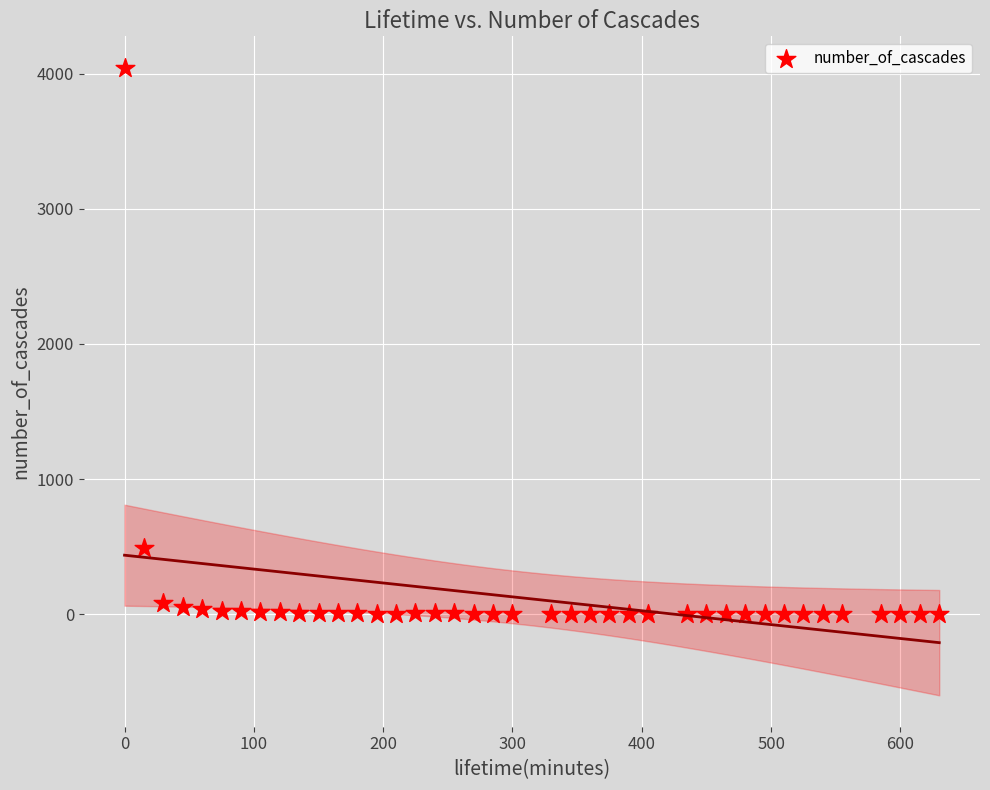

What Y value in the scatter plot is closest to 2022?

492